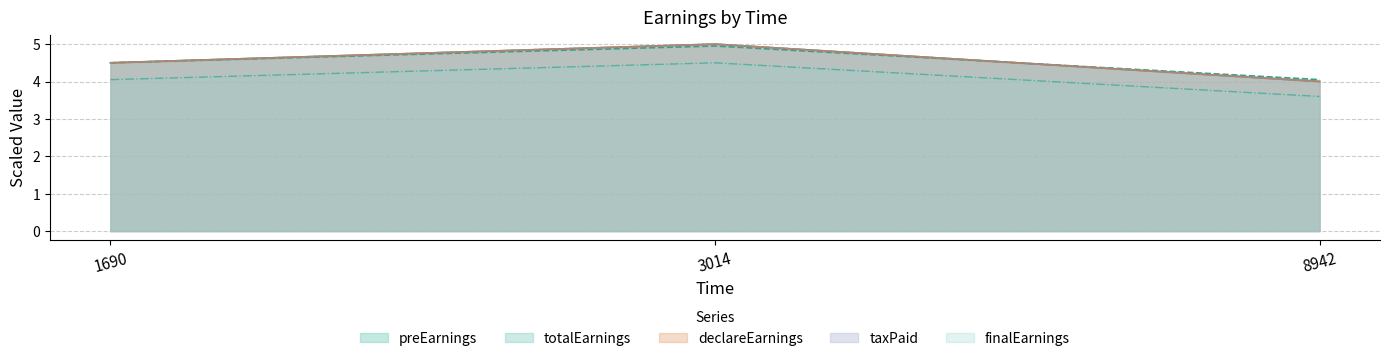

At how many categories does at least one series exceed 4?

3